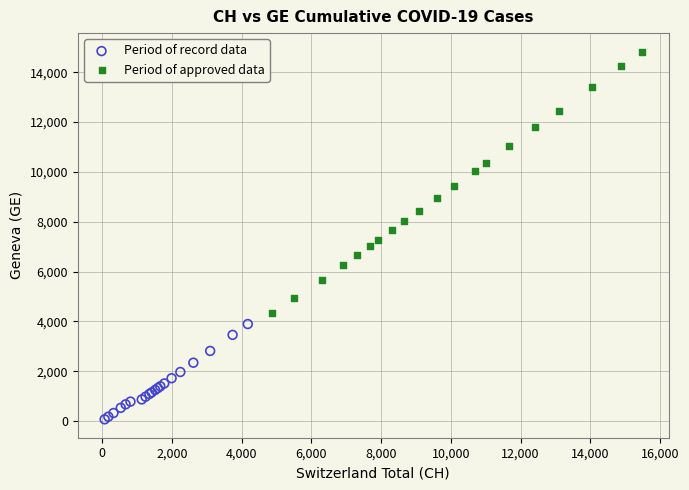

Which series reaches the maximum Y coordinate?

Period of approved data